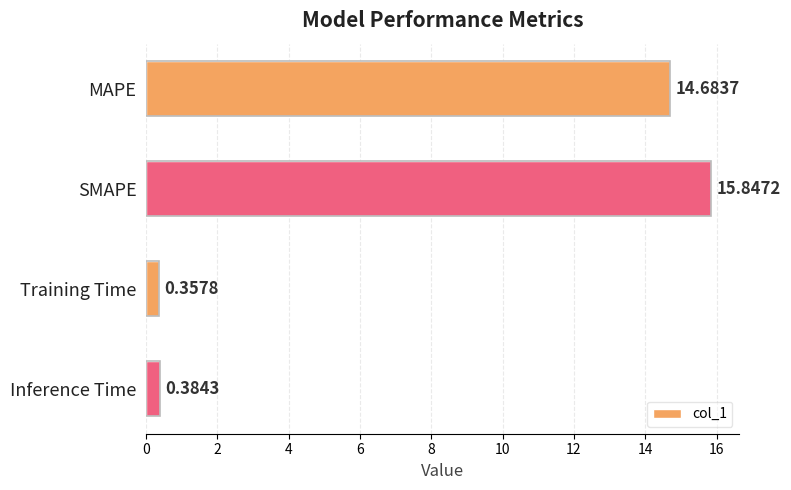

Rank the categories by value from lowest to highest.

Training Time, Inference Time, MAPE, SMAPE